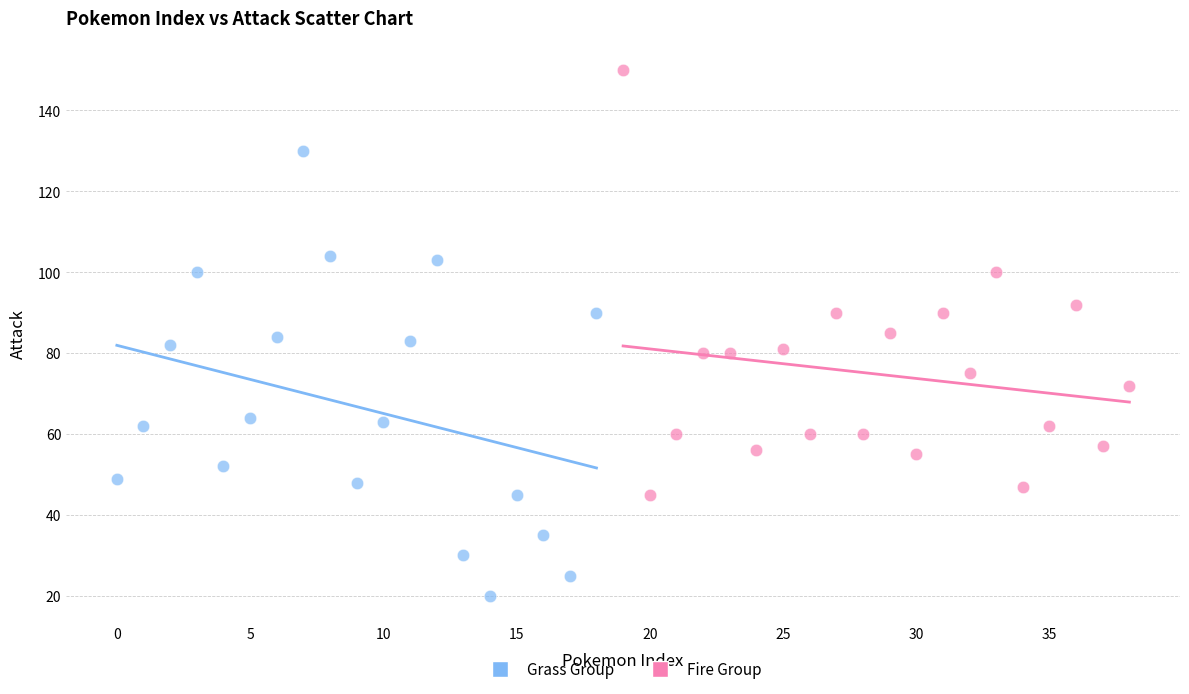

Which series has the largest Y range (max minus min)?

Grass Group